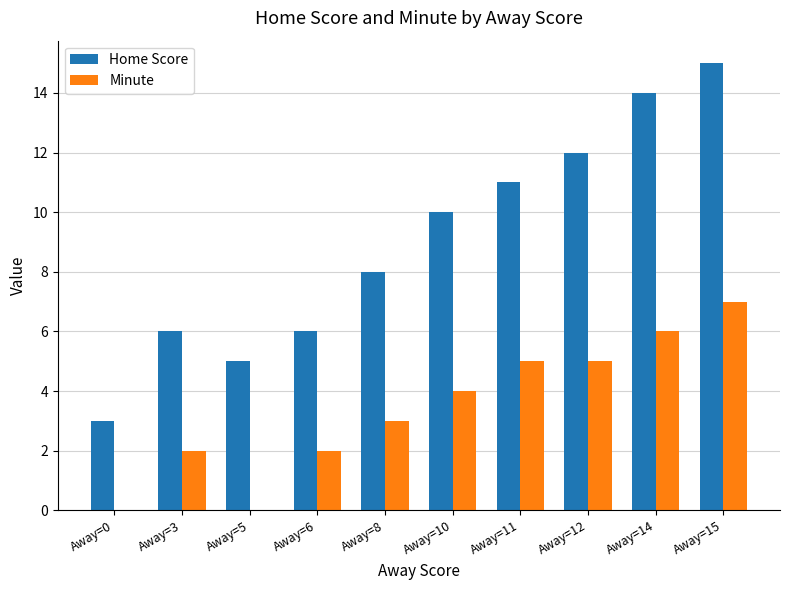

Which series has the largest range (max minus min)?

Home Score